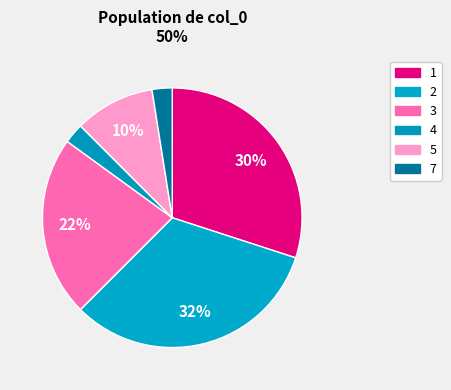

How many slices are in this pie chart?

6